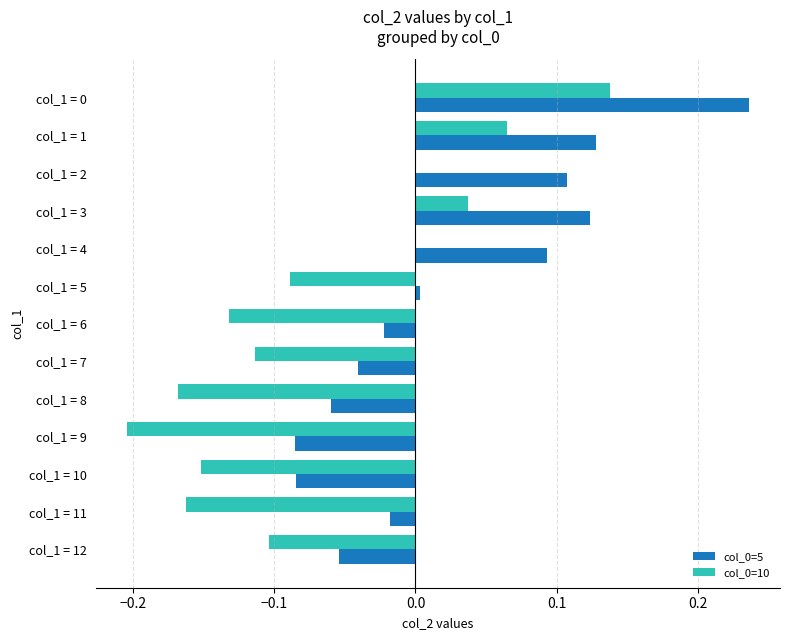

Is the value of col_0=10 at col_1 = 12 greater than the value of col_0=5 at col_1 = 5?

No